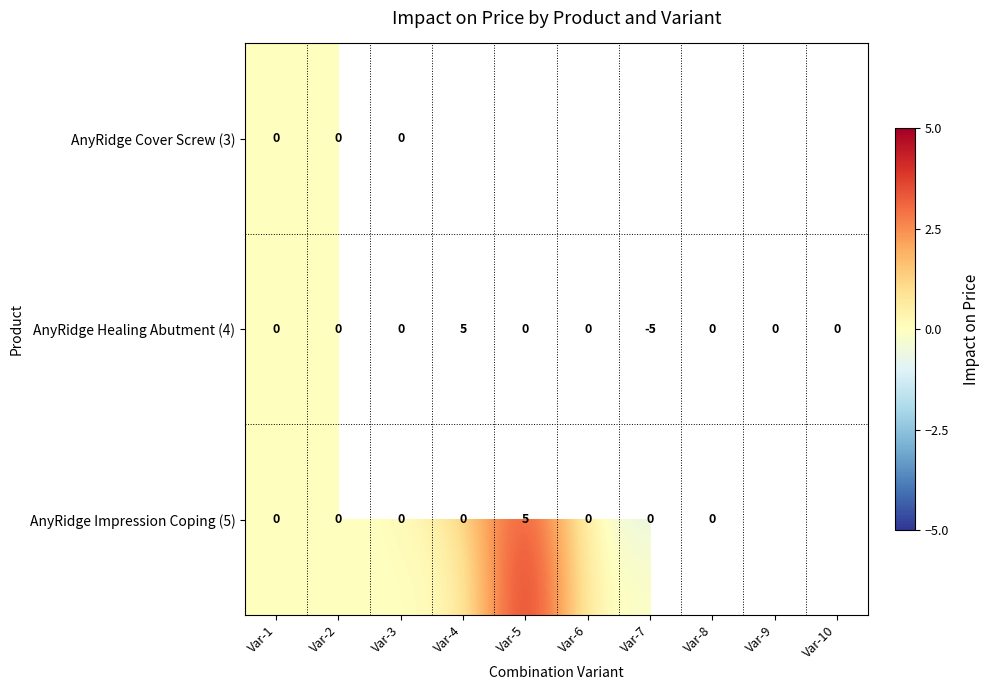

True or false: AnyRidge Healing Abutment (4) has a value of 0 at Var-6.

True